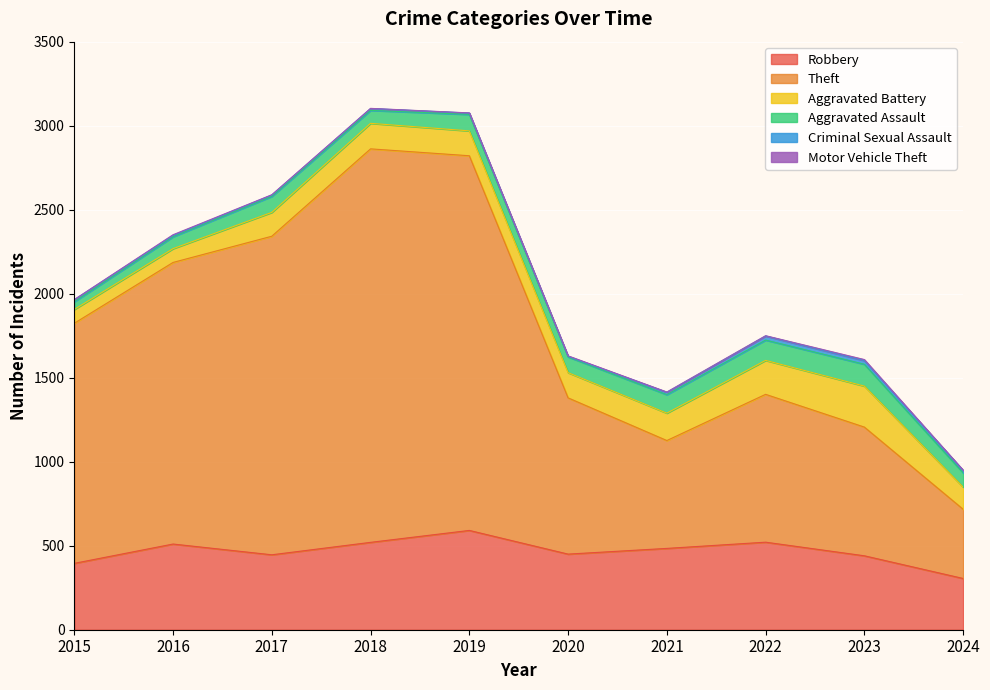

Between 2023 and 2015, which is larger?

2023